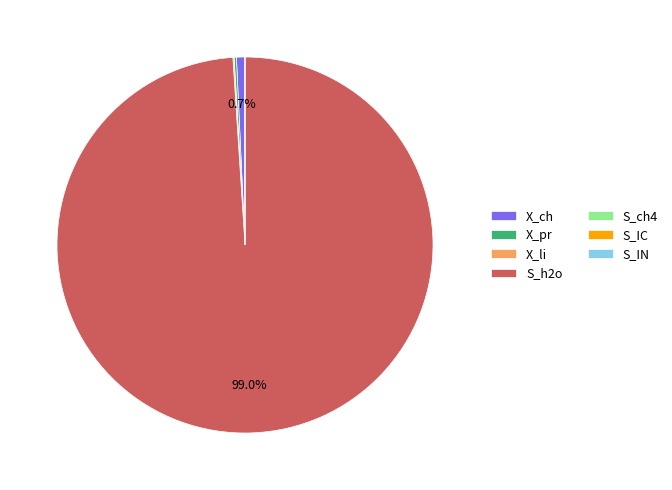

What is the majority slice?

S_h2o